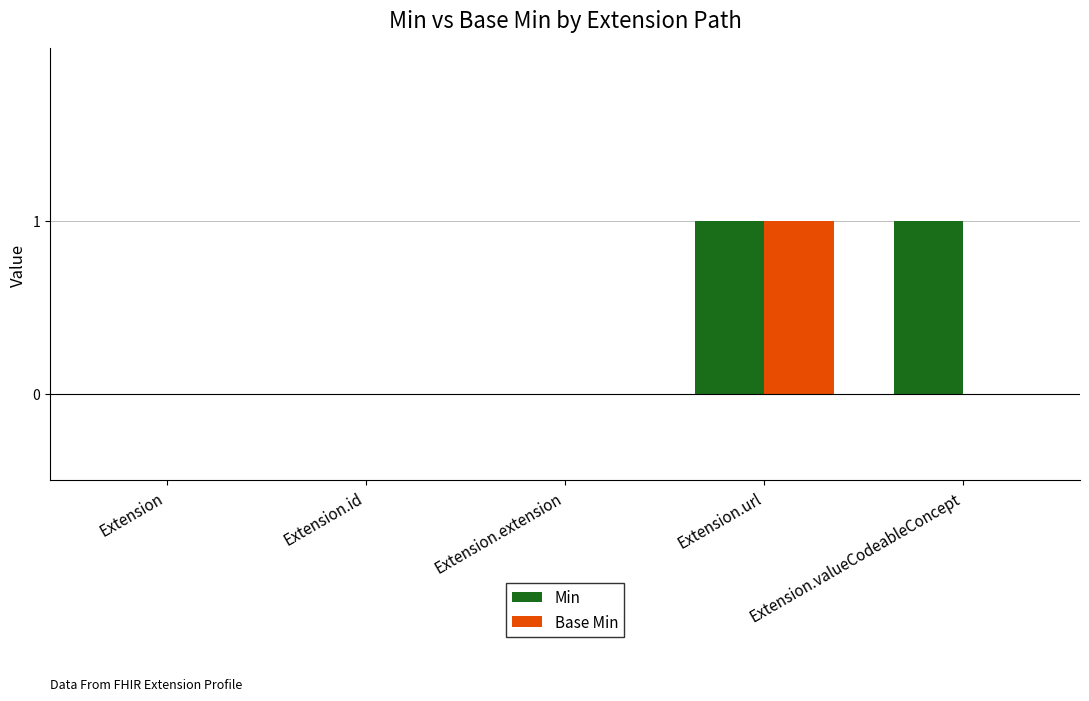

How many series are shown in this chart?

2